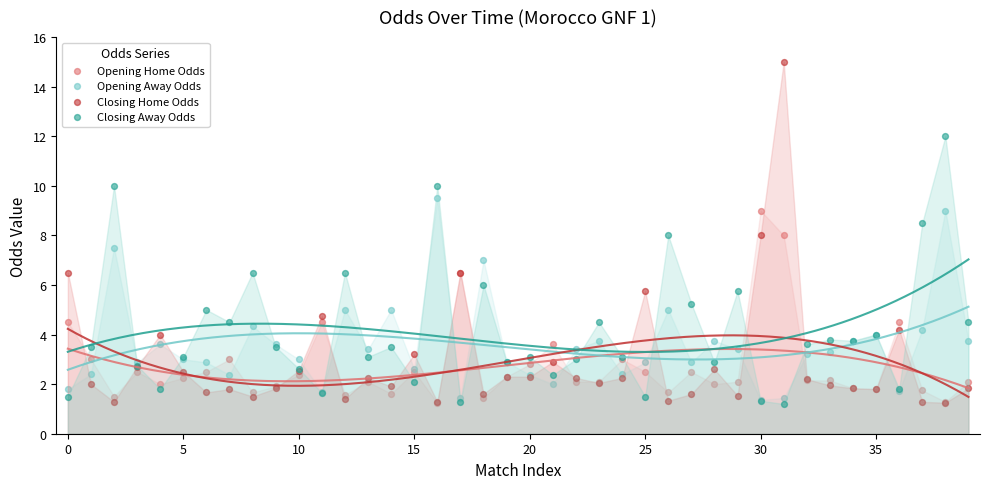

What are all the series names shown in the legend?

Opening Home Odds, Opening Away Odds, Closing Home Odds, Closing Away Odds